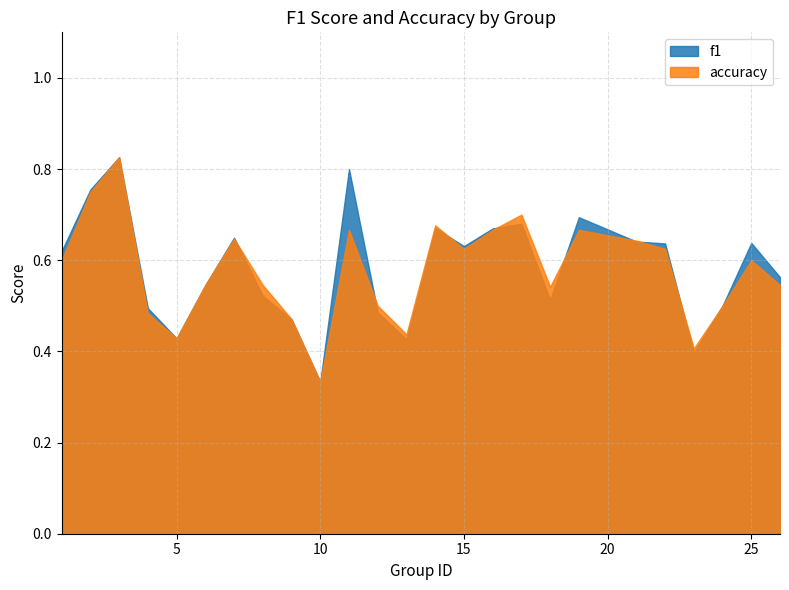

At which category is the sum across all series the highest?

3